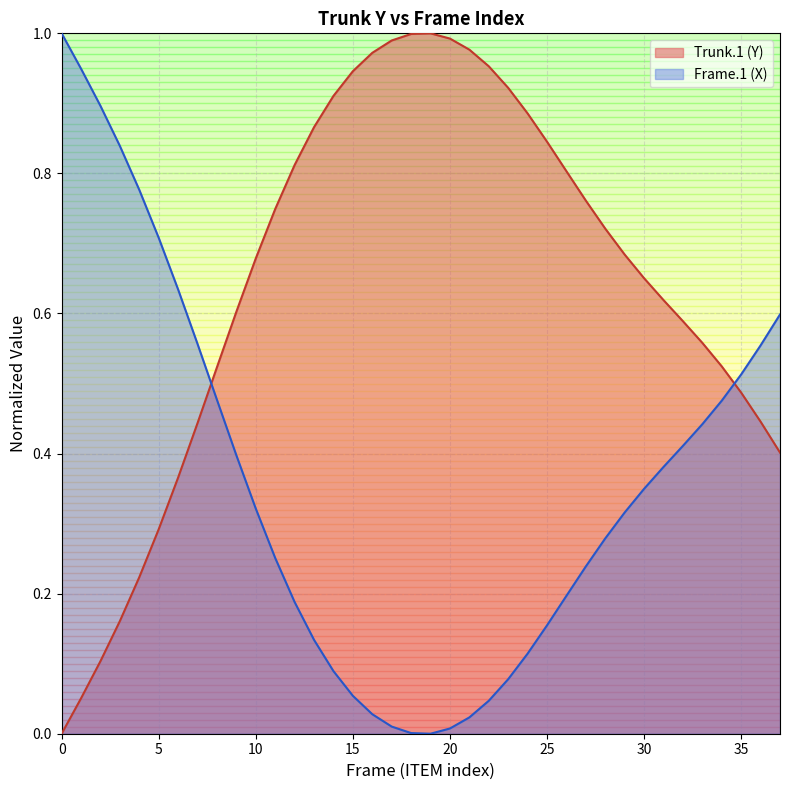

Reading right to left, extract all data points from this chart.

37=0.4	36=0.4	35=0.5	34=0.5	33=0.6	32=0.6	31=0.6	30=0.7	29=0.7	28=0.7	27=0.8	26=0.8	25=0.8	24=0.9	23=0.9	22=1.0	21=1.0	20=1.0	19=1.0	18=1.0	17=1.0	16=1.0	15=0.9	14=0.9	13=0.9	12=0.8	11=0.7	10=0.7	9=0.6	8=0.5	7=0.4	6=0.4	5=0.3	4=0.2	3=0.2	2=0.1	1=0.1	0=0.0